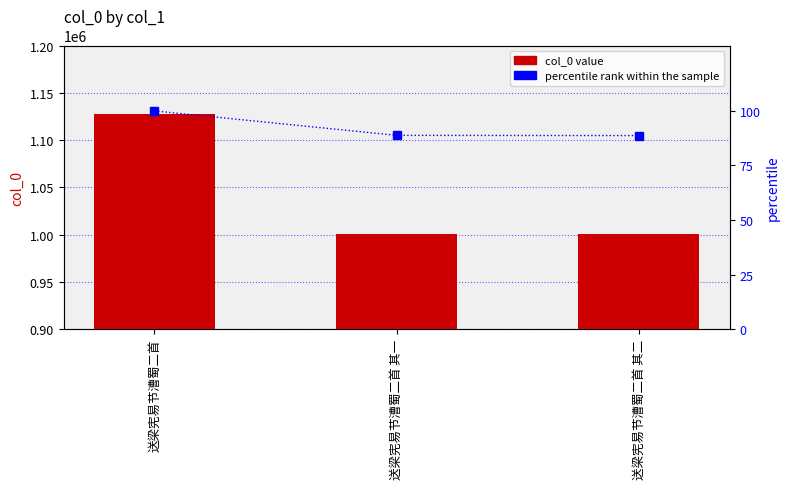

At which label does col_0 first exceed 1000435?

送梁宪易节漕蜀二首